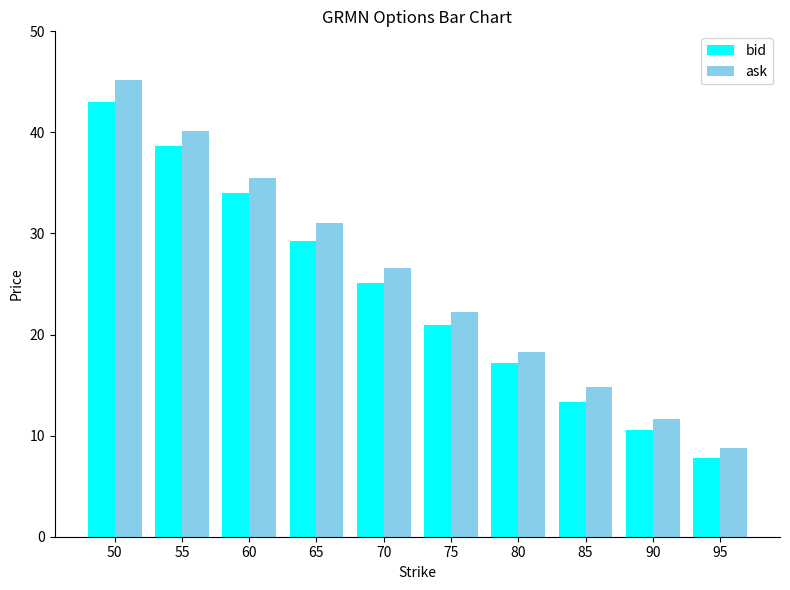

Where is bid nearest to the value 25?

70